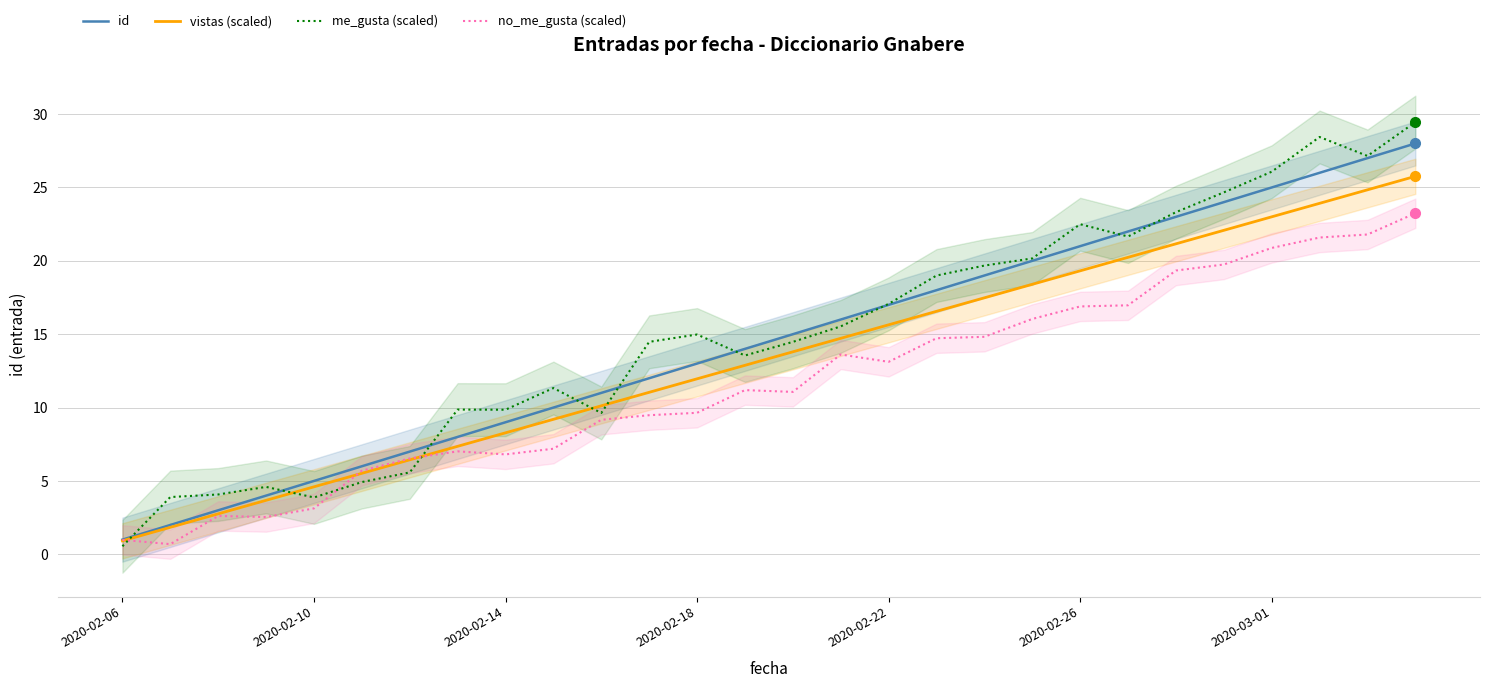

Is it true that me_gusta (scaled) equals 9.4 at 2020-03-01?

False